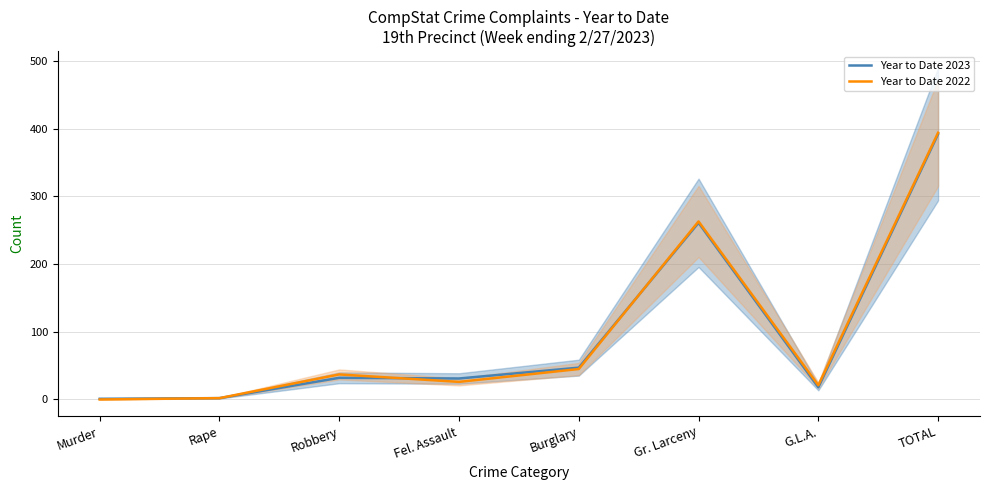

What is the total value across all series at Fel. Assault?

57